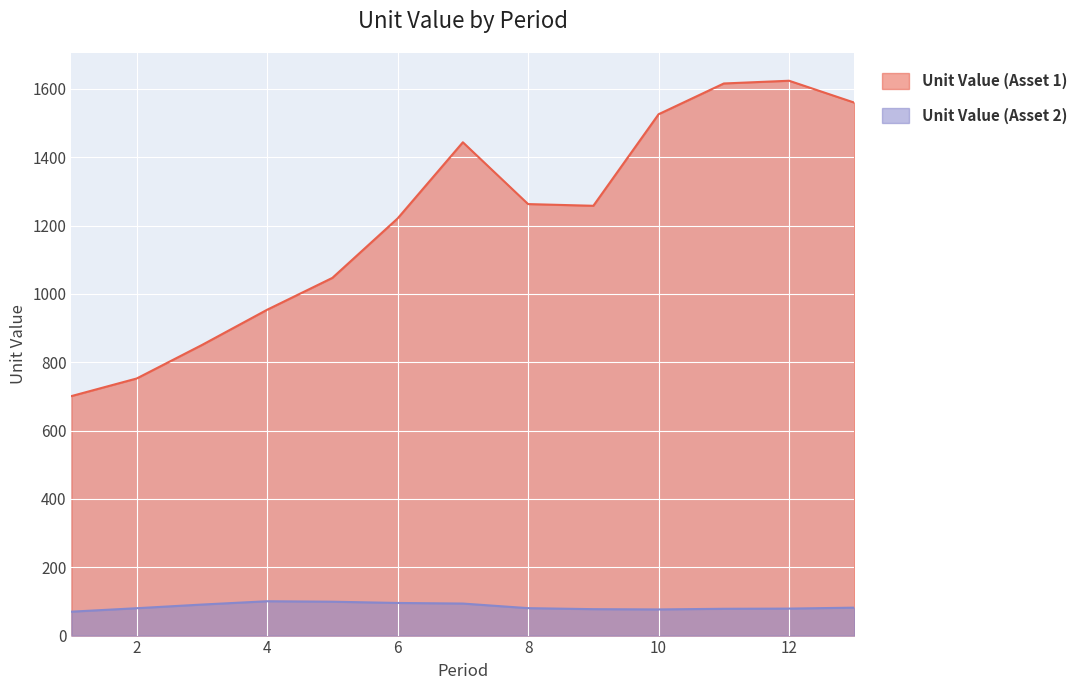

The value of Unit Value (Asset 2) at 7 is 93.8. True or false?

True